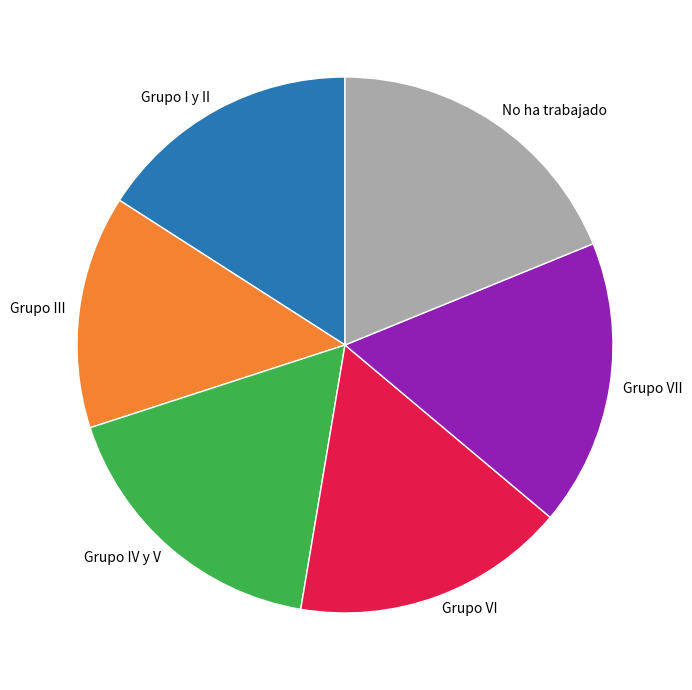

What is the smallest slice in the pie chart?

Grupo III